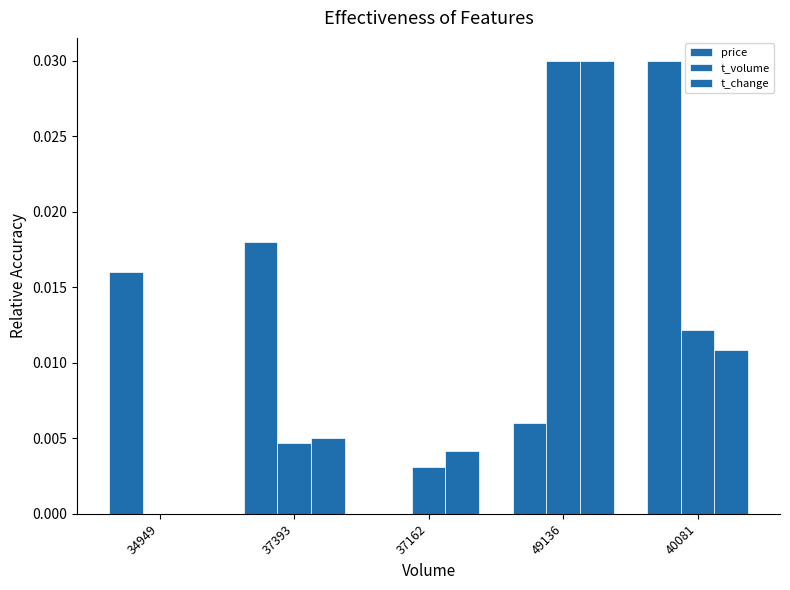

Which has a higher value, 49136 or 37393?

37393